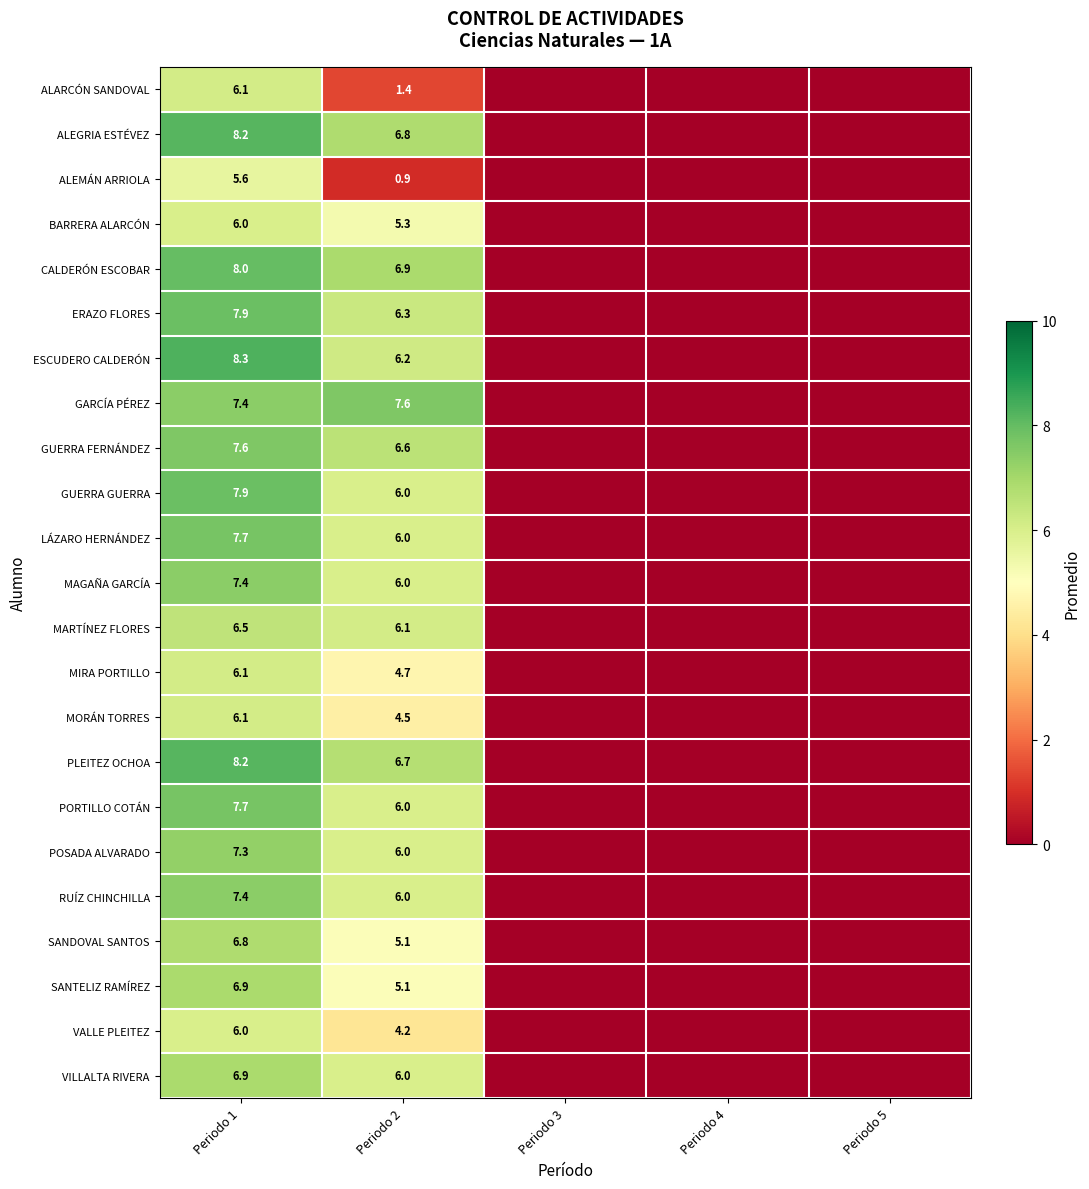

What is the spread (max minus min) of values at Periodo 1?

2.7